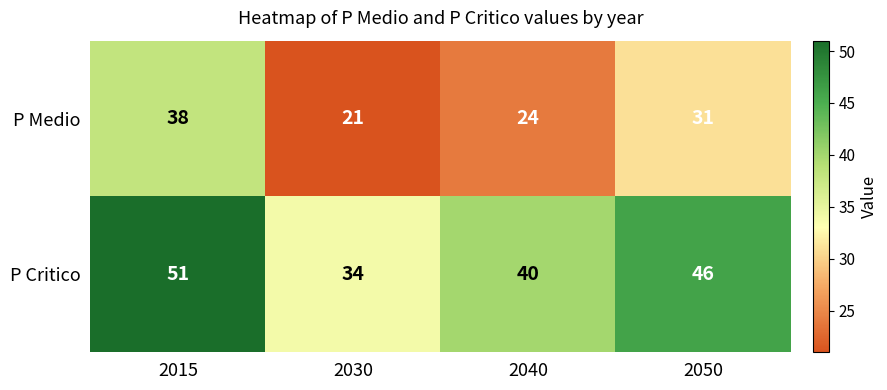

What is the difference between the second highest and minimum values in the P Critico series?

12